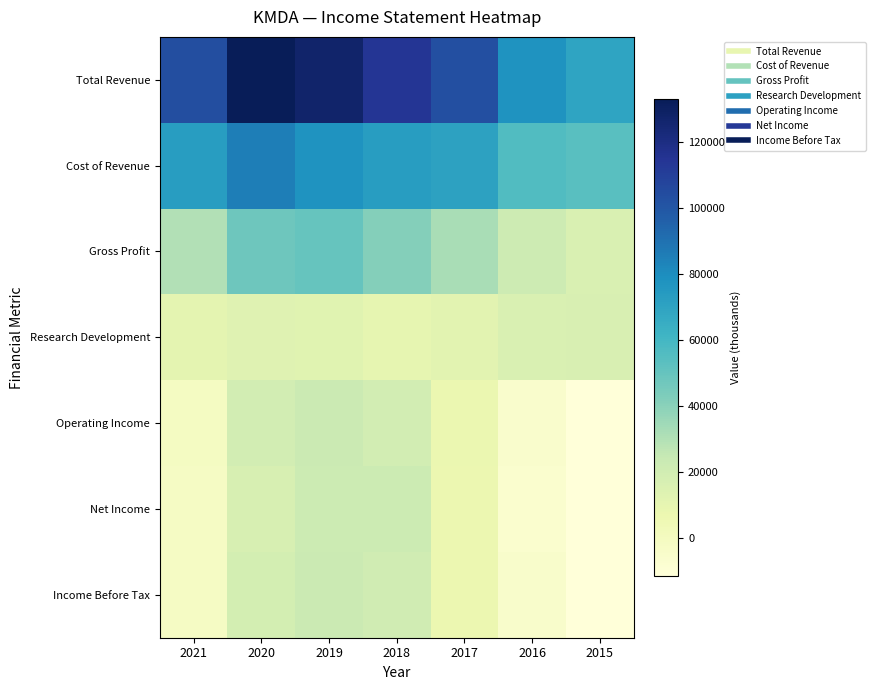

Which series changed the most between 2021 and 2020?

Total Revenue